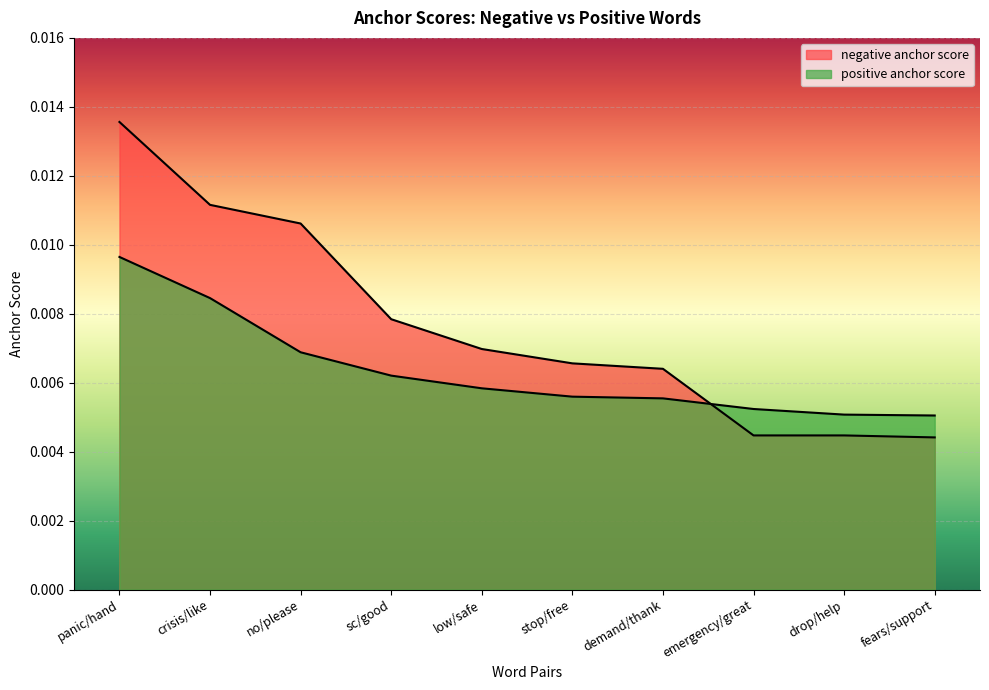

True or false: positive anchor score and negative anchor score intersect in this chart.

True